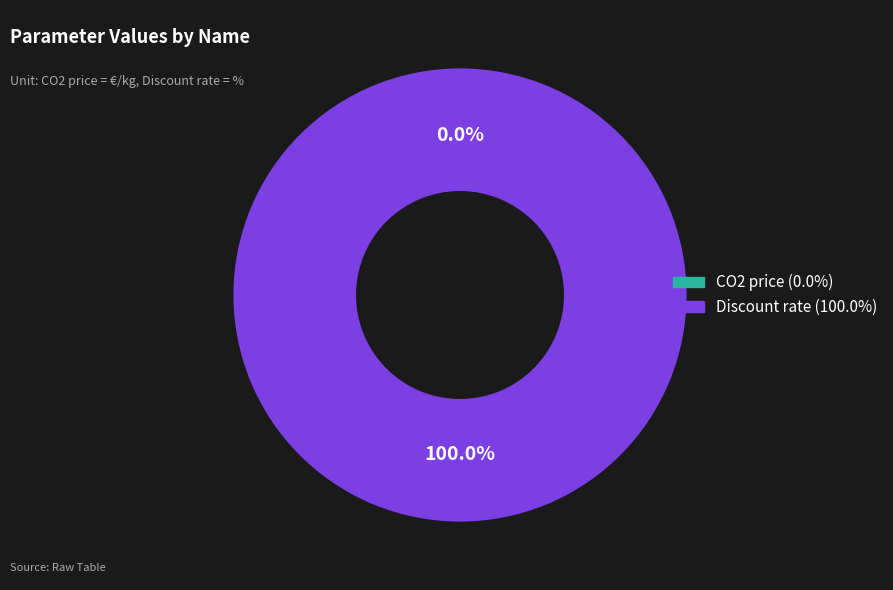

What portion of the pie excludes CO2 price?

100.0%